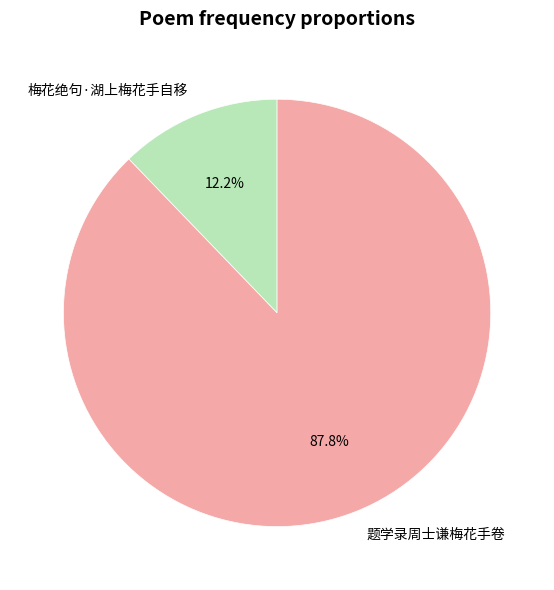

To the nearest percent, what portion does 梅花绝句·湖上梅花手自移 represent?

12%